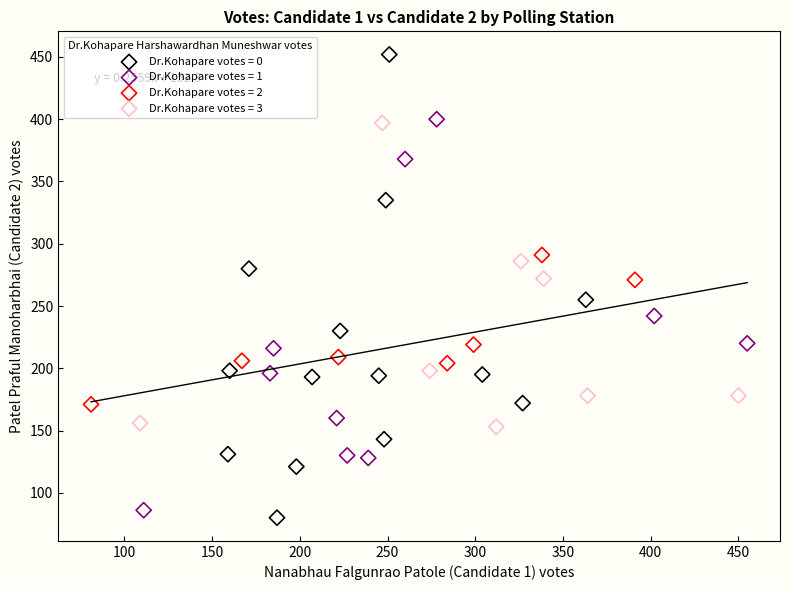

Which series has the largest Y range (max minus min)?

Dr.Kohapare votes = 0